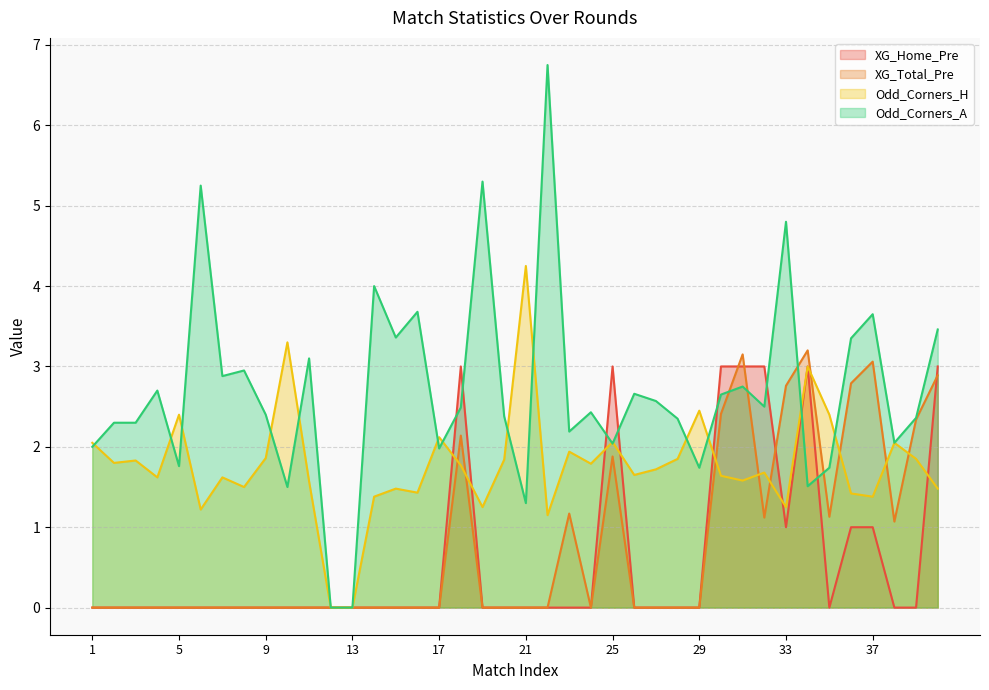

Which series changed the most between 35 and 37?

XG_Total_Pre